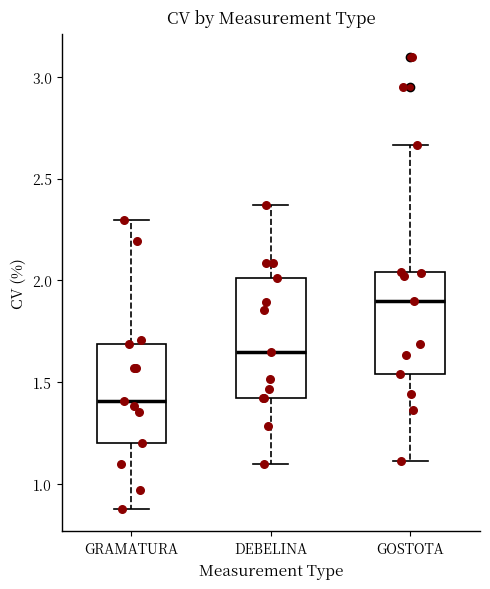

Comparing the boxes themselves (not the whiskers), which one is the tallest?

DEBELINA